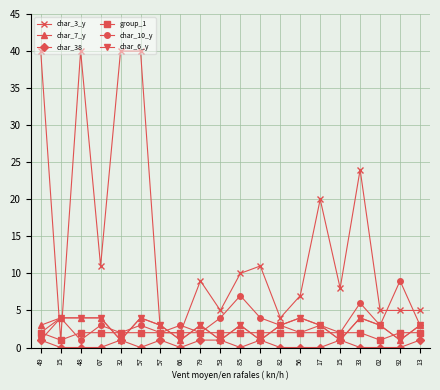

Read the group_1 value at 79.

2